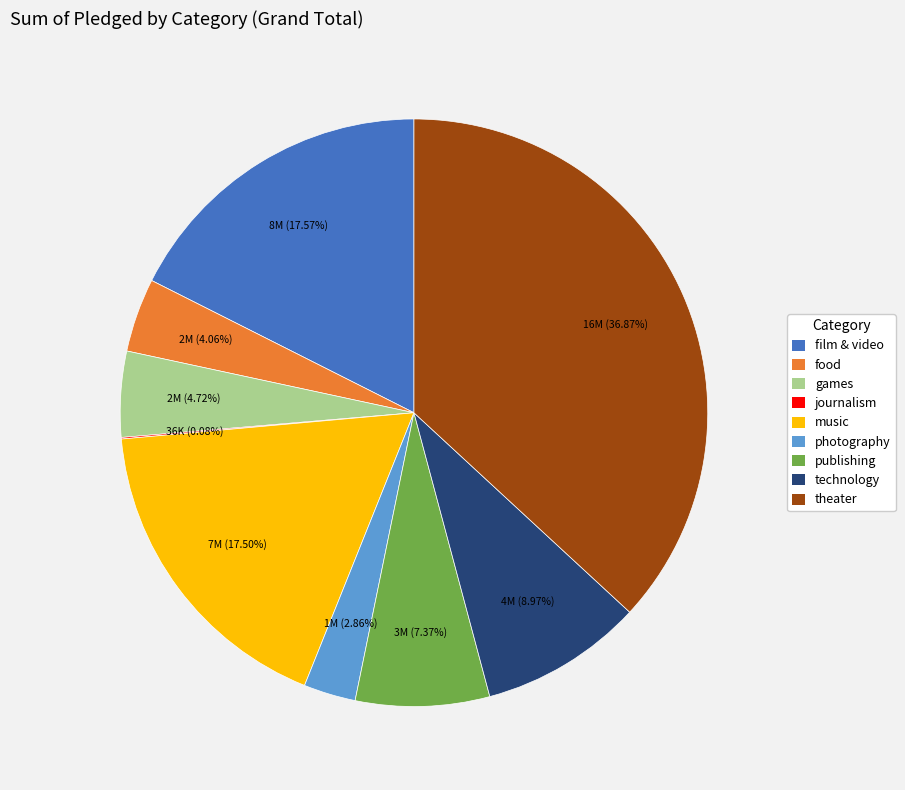

Is there a majority slice in this chart?

No